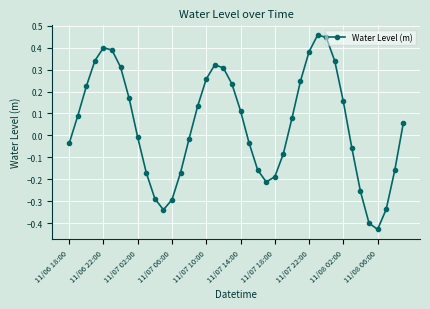

How many lines are shown in the chart?

1